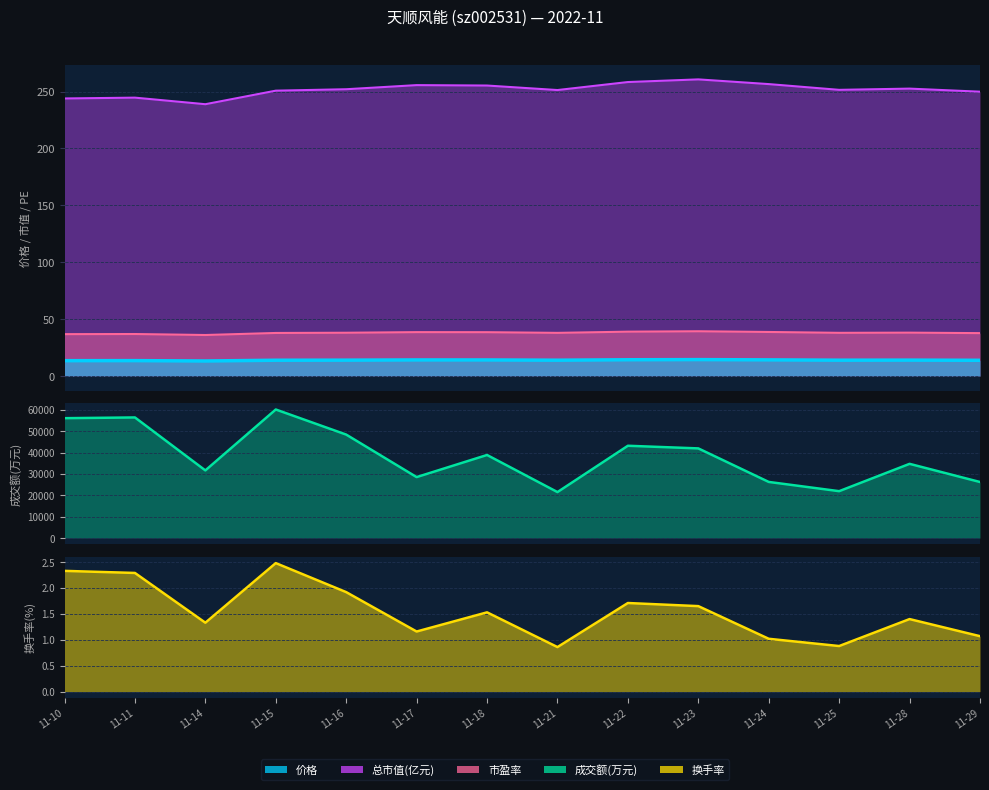

Does the chart display data point markers on the line(s)?

No